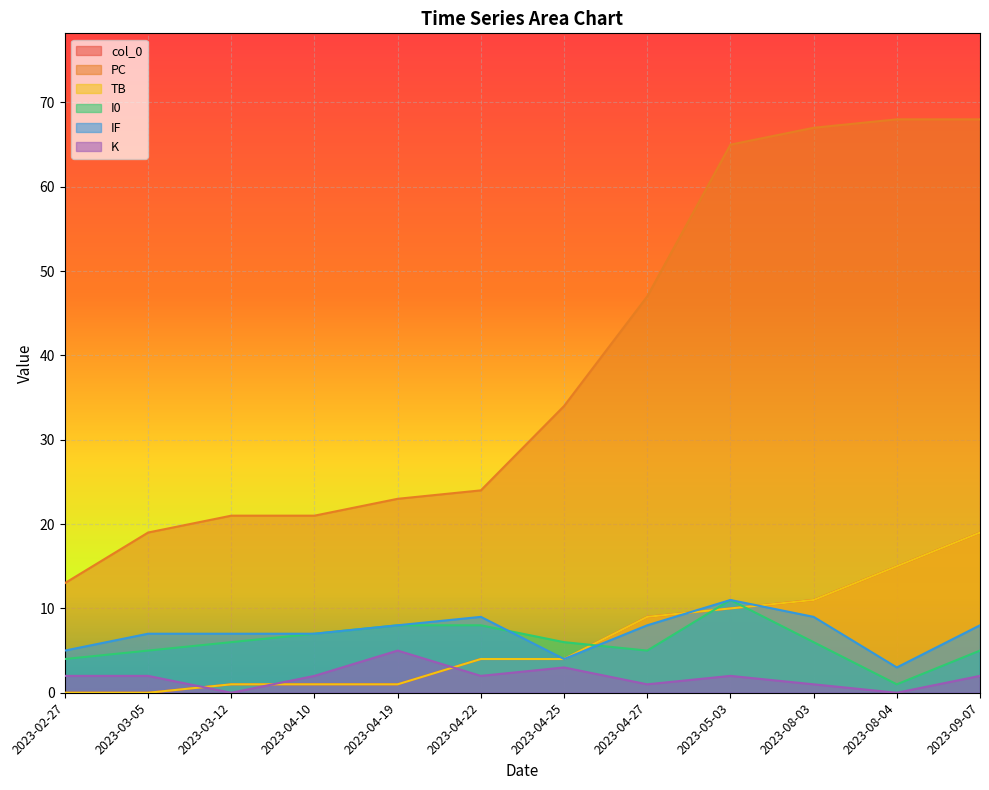

Does the chart display data point markers on the line(s)?

No